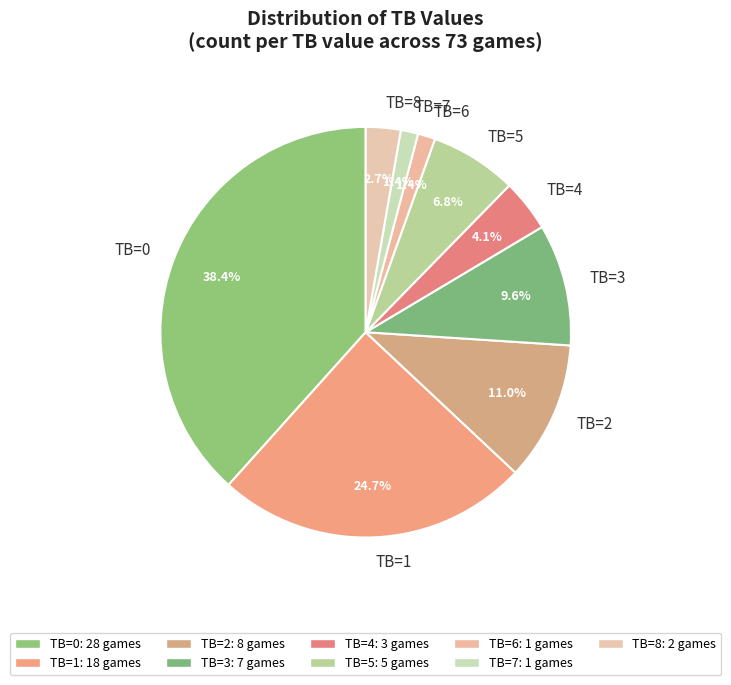

To the nearest percent, what is the difference between the largest and smallest slice percentages?

37%